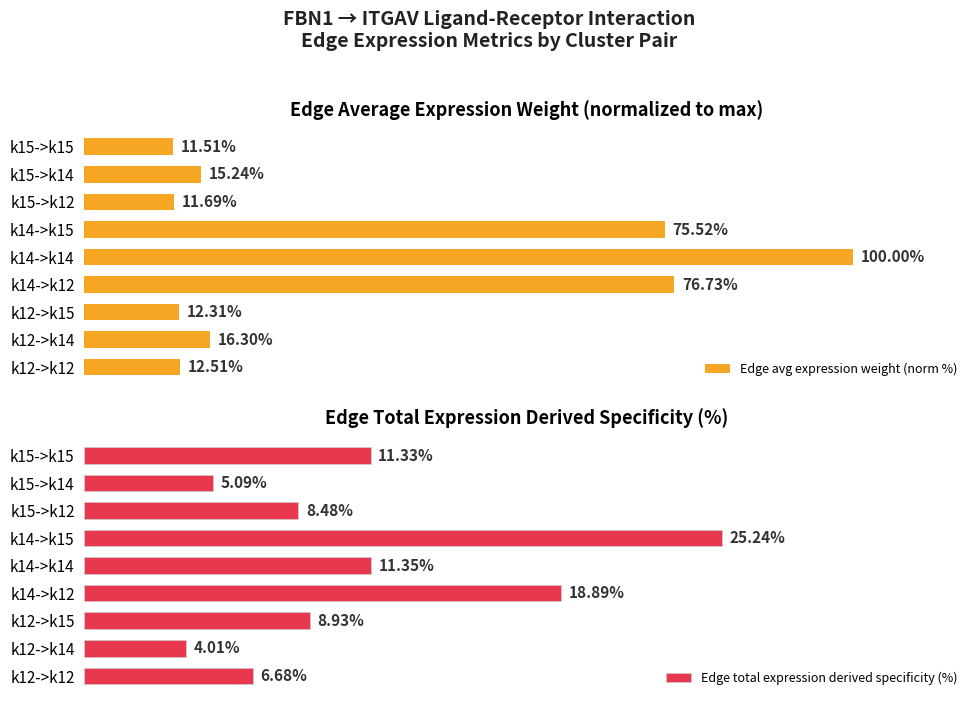

Which has a higher value, k14->k14 or k15->k12?

k14->k14